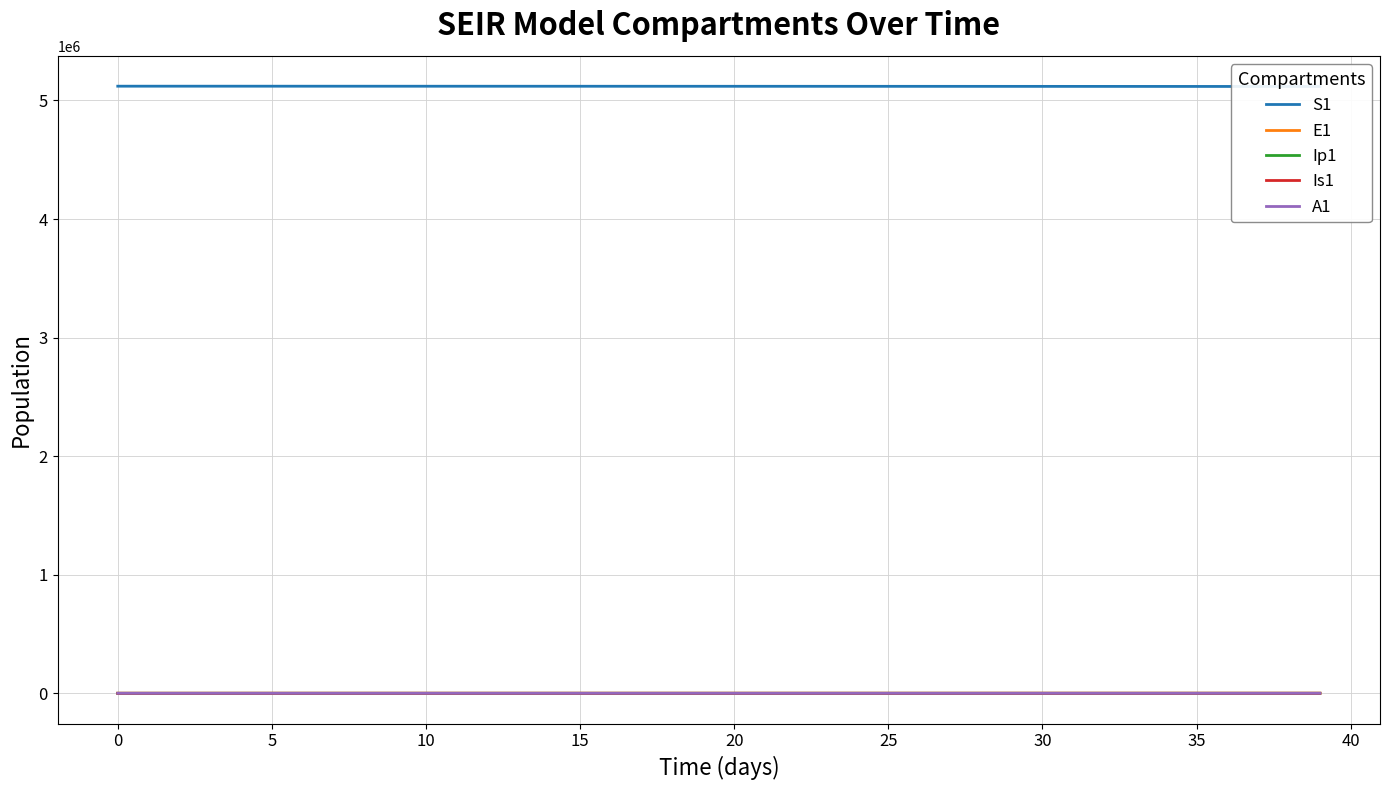

List the series in order of their peak value, highest first.

S1, E1, Is1, A1, Ip1